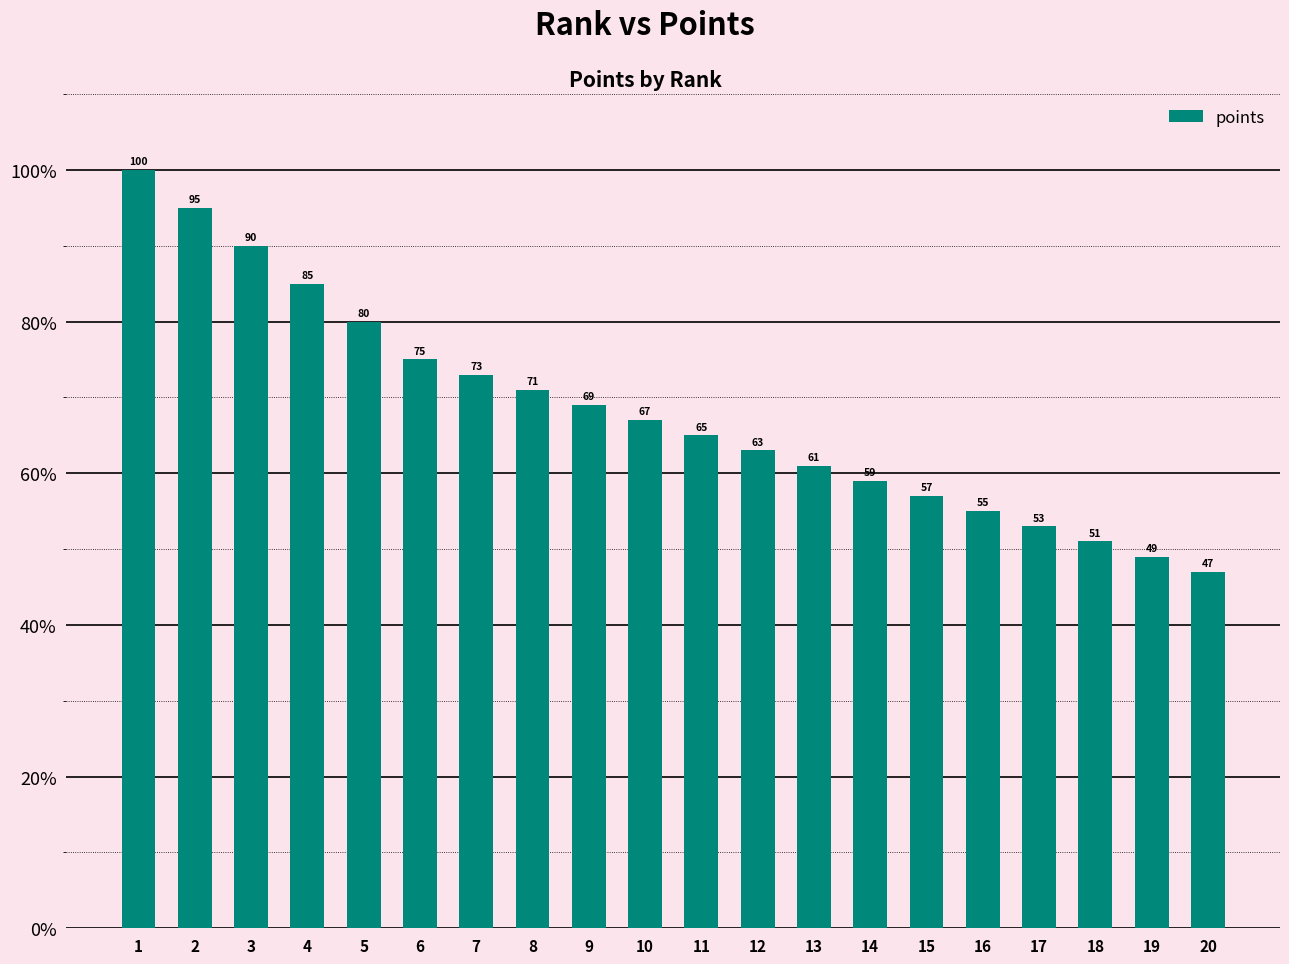

Which label corresponds to the smallest value in the chart?

20